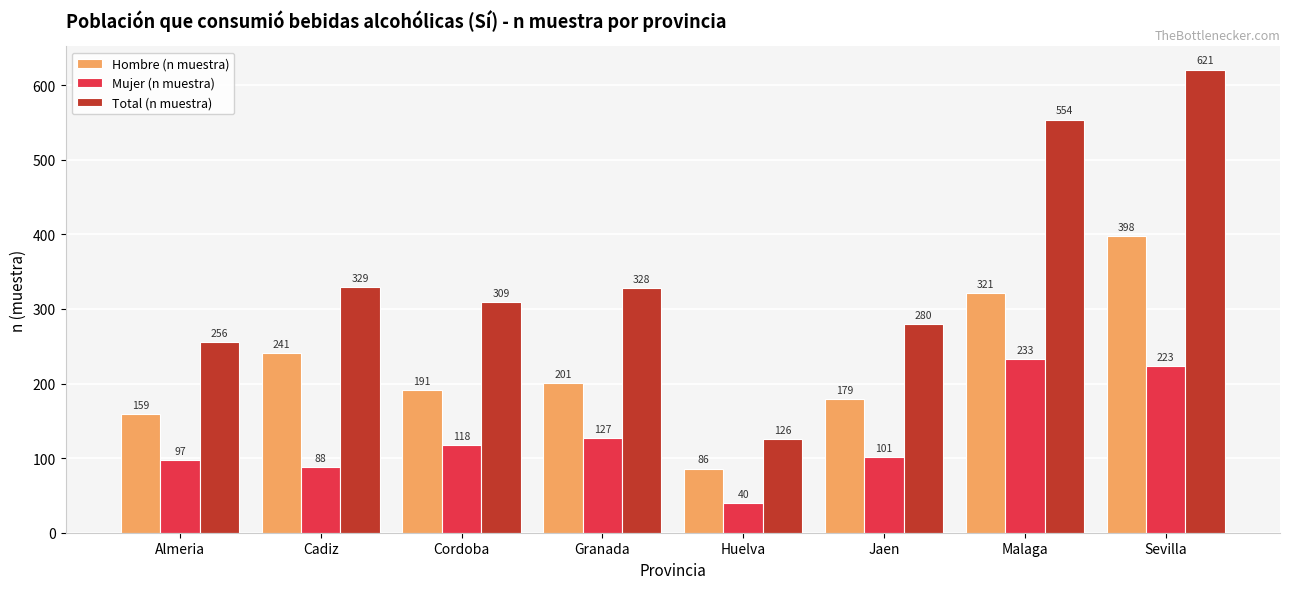

List the series in order of their peak value, lowest first.

Mujer (n muestra), Hombre (n muestra), Total (n muestra)